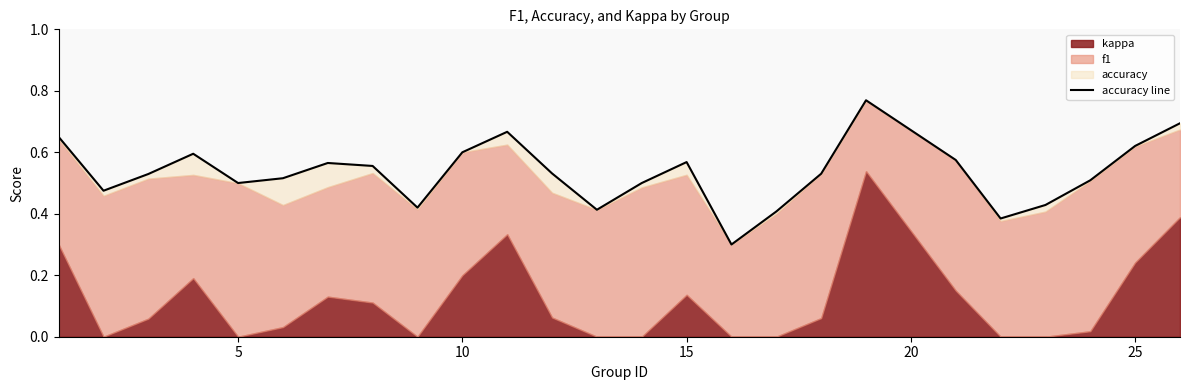

How many interior local valleys (lower than both neighbors) does the data have?

6